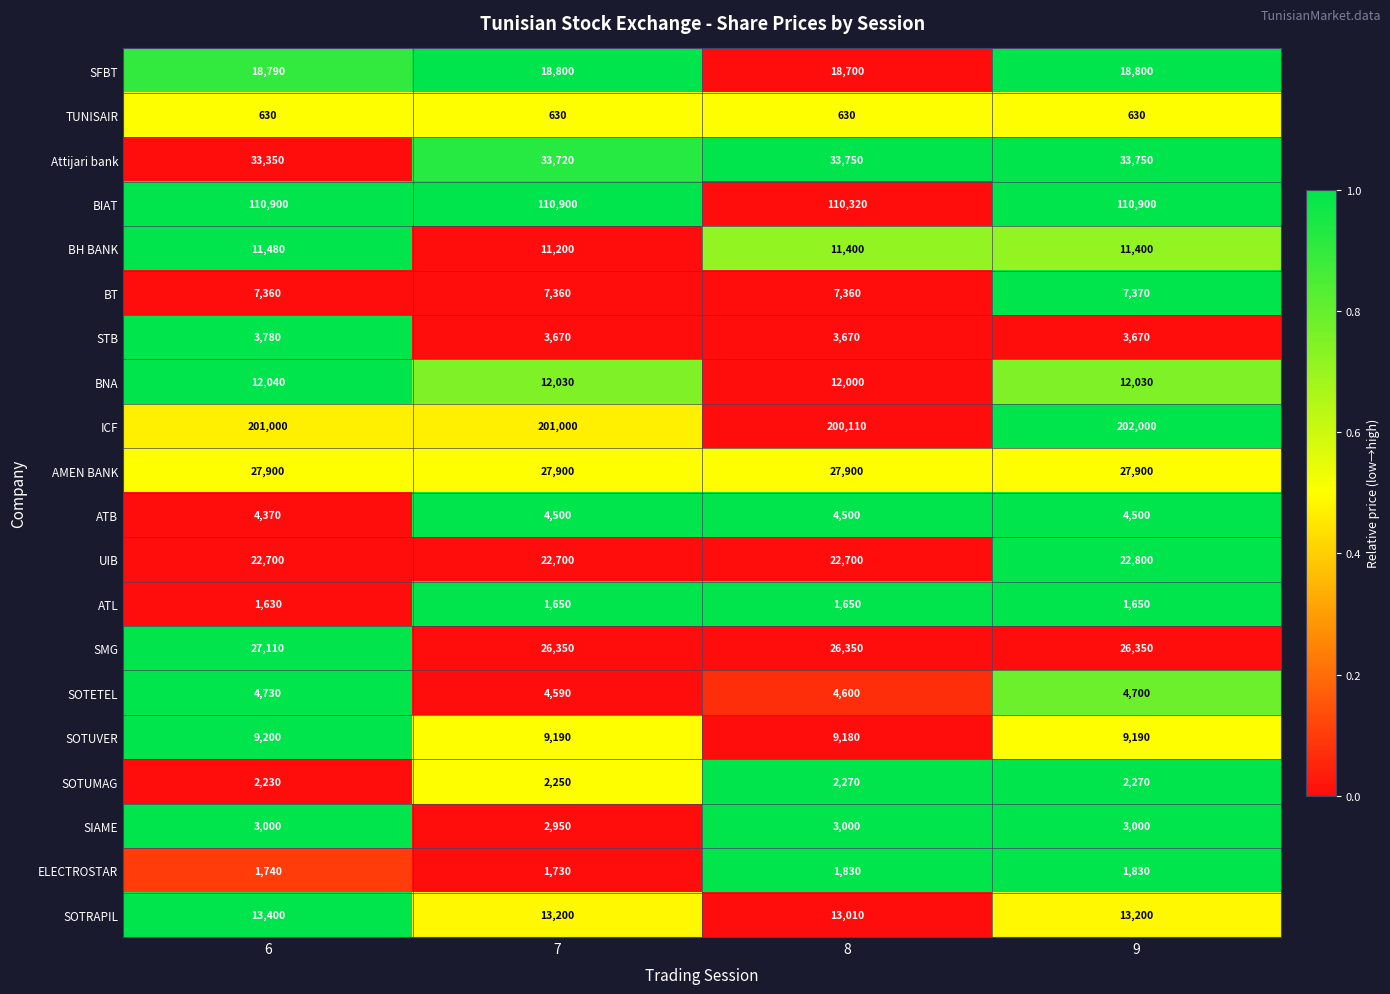

How many categories are shown in the chart?

4